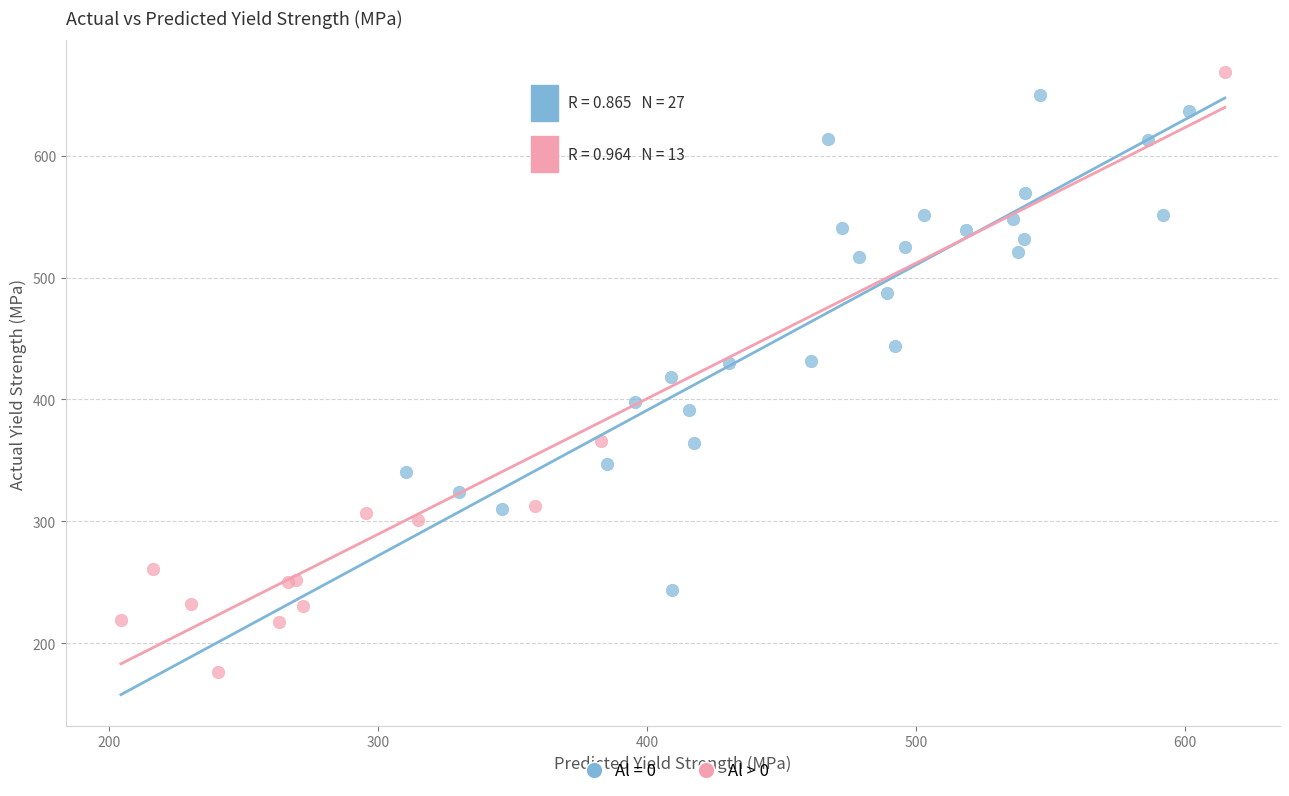

Which series has the widest spread of Y values?

Al > 0